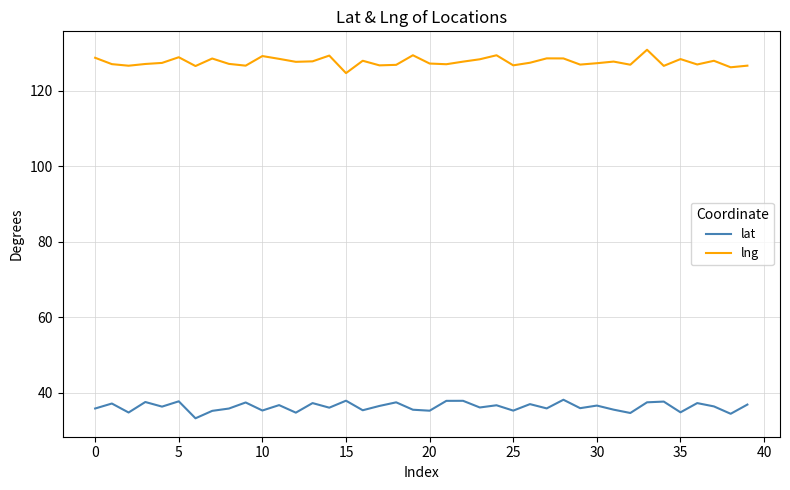

Rank the series by their maximum value, from lowest to highest.

lat, lng